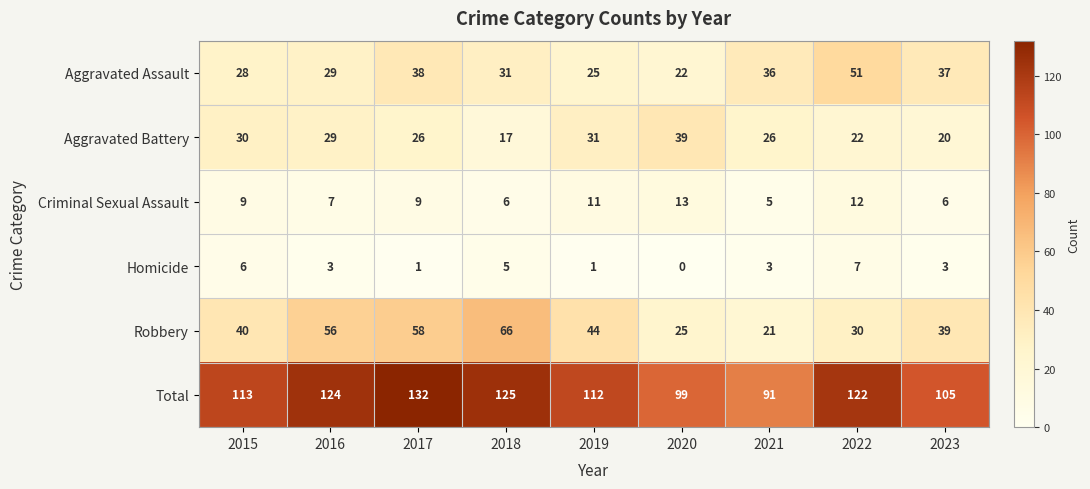

At 2022, list the series in order from smallest to largest.

Homicide, Criminal Sexual Assault, Aggravated Battery, Robbery, Aggravated Assault, Total